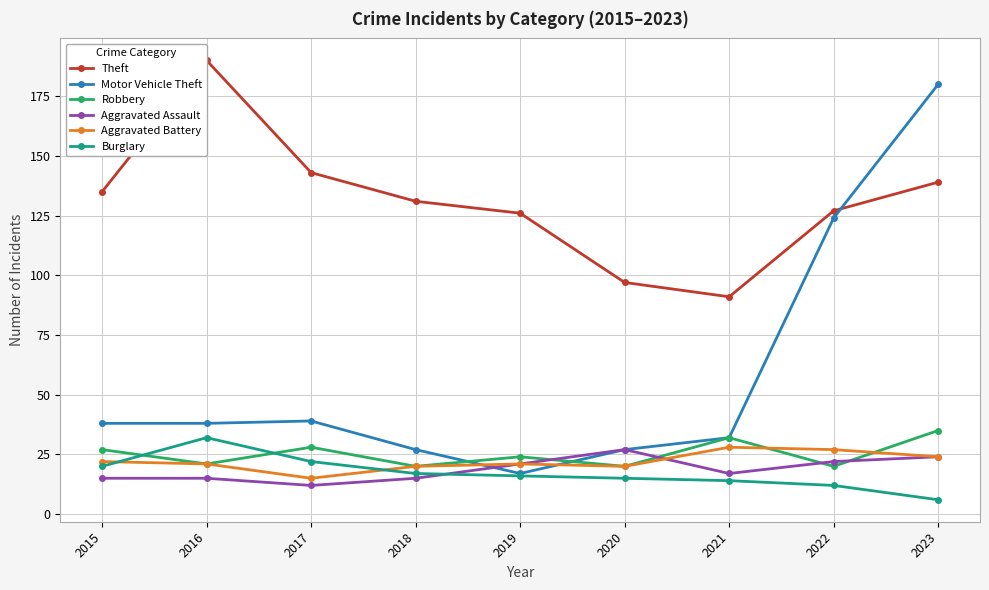

What is the total value across all series at 2016?

317